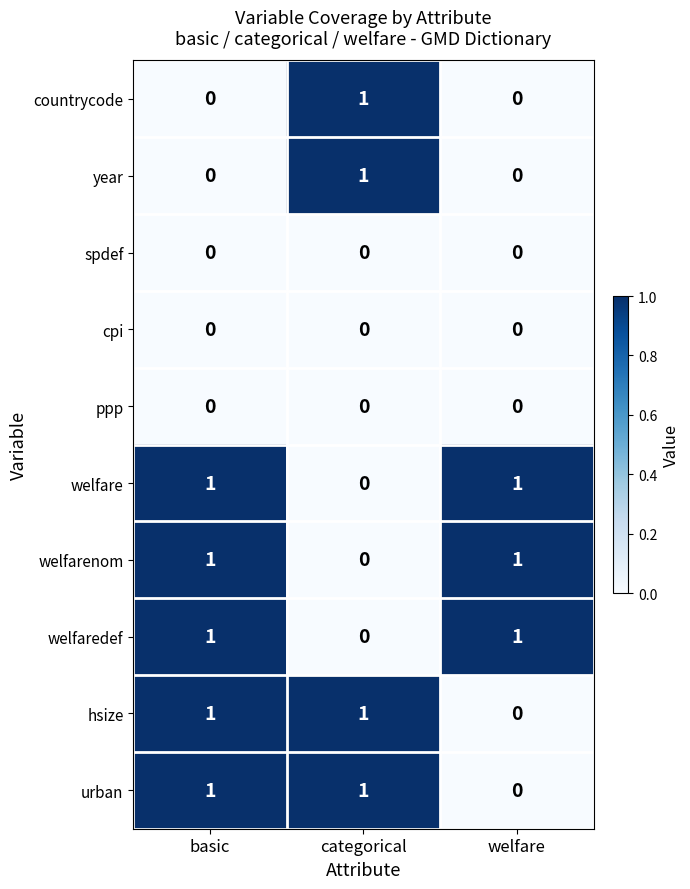

At which category is the sum across all series the highest?

basic